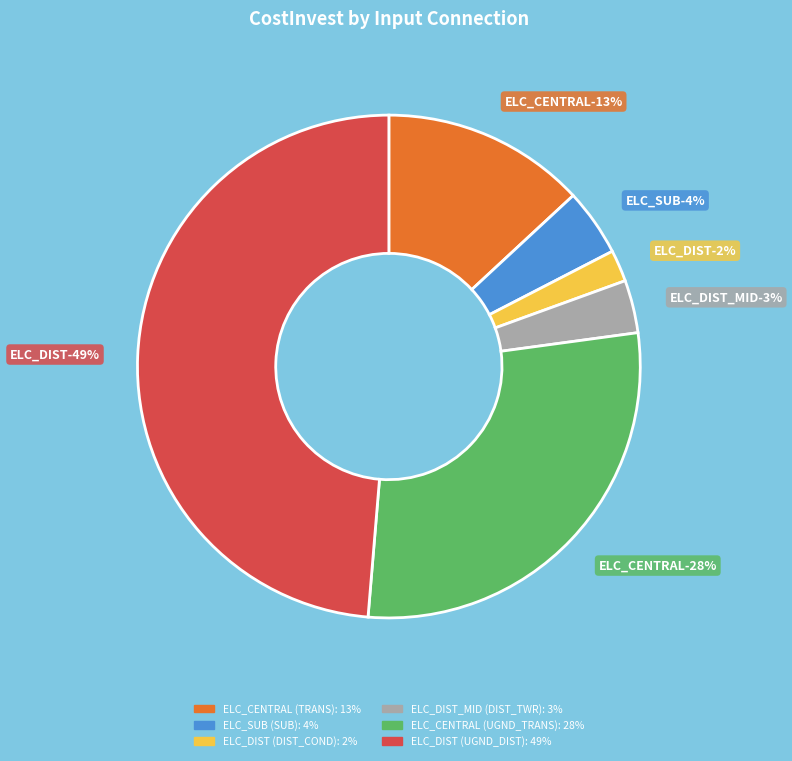

Does ELC_CENTRAL (TRANS) account for over 50% of the chart?

No